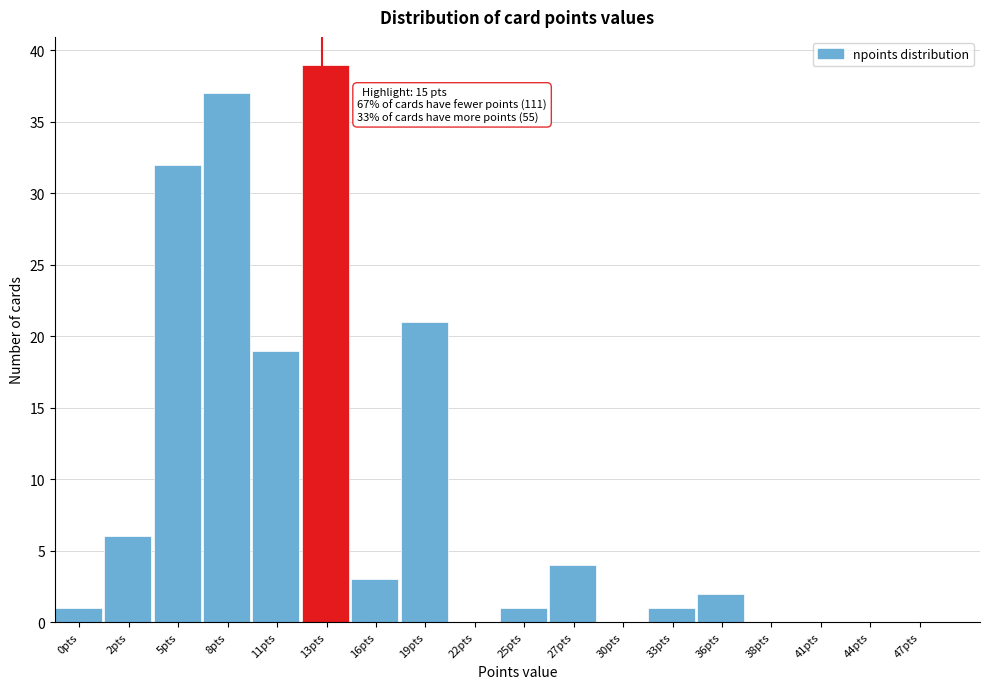

Reading left to right, extract all data points from this chart.

0pts=1	2pts=6	5pts=32	8pts=37	11pts=19	13pts=39	16pts=3	19pts=21	22pts=0	25pts=1	27pts=4	30pts=0	33pts=1	36pts=2	38pts=0	41pts=0	44pts=0	47pts=0